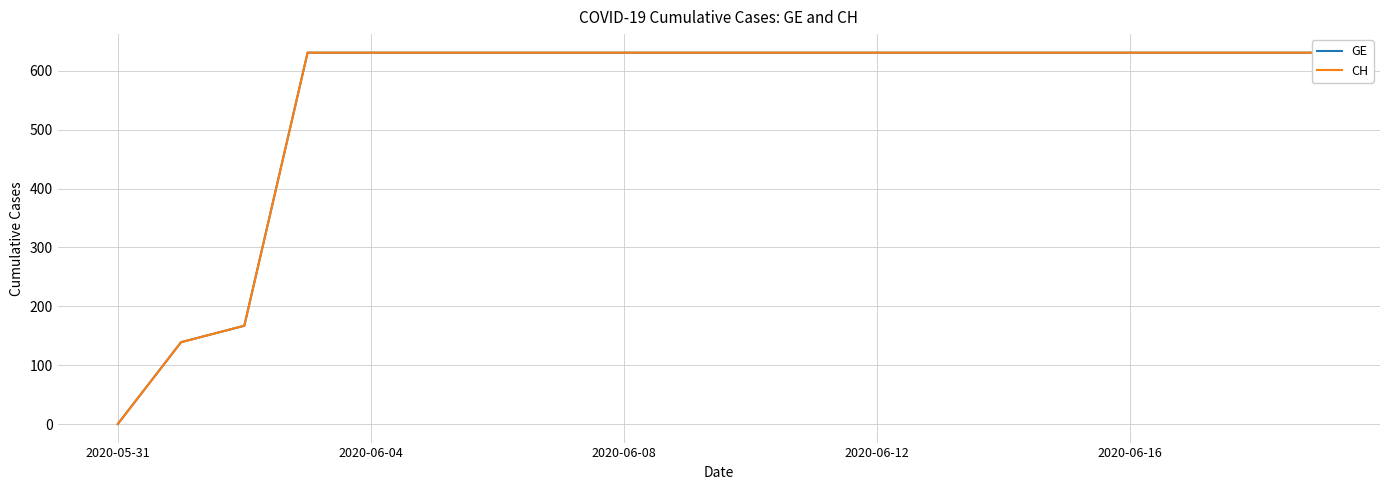

Which label corresponds to the largest value in the chart?

2020-06-12